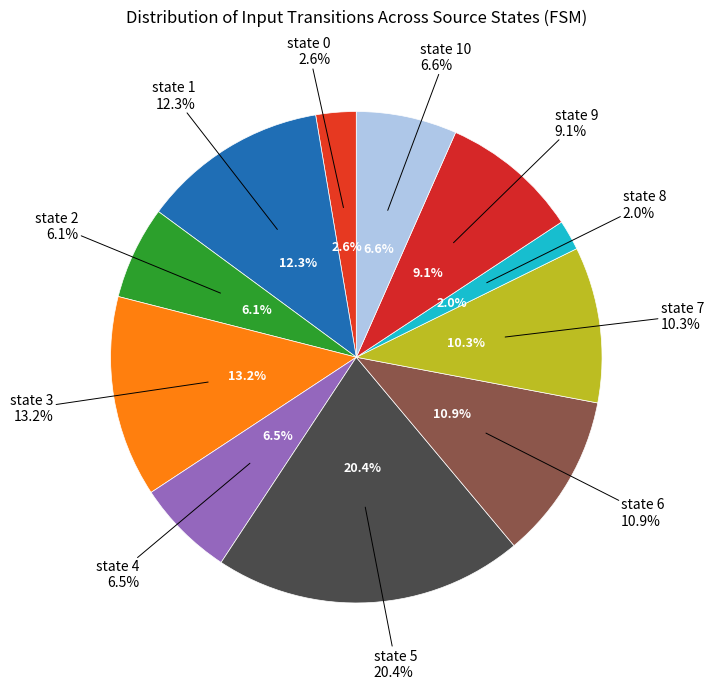

How many slices are in this pie chart?

11